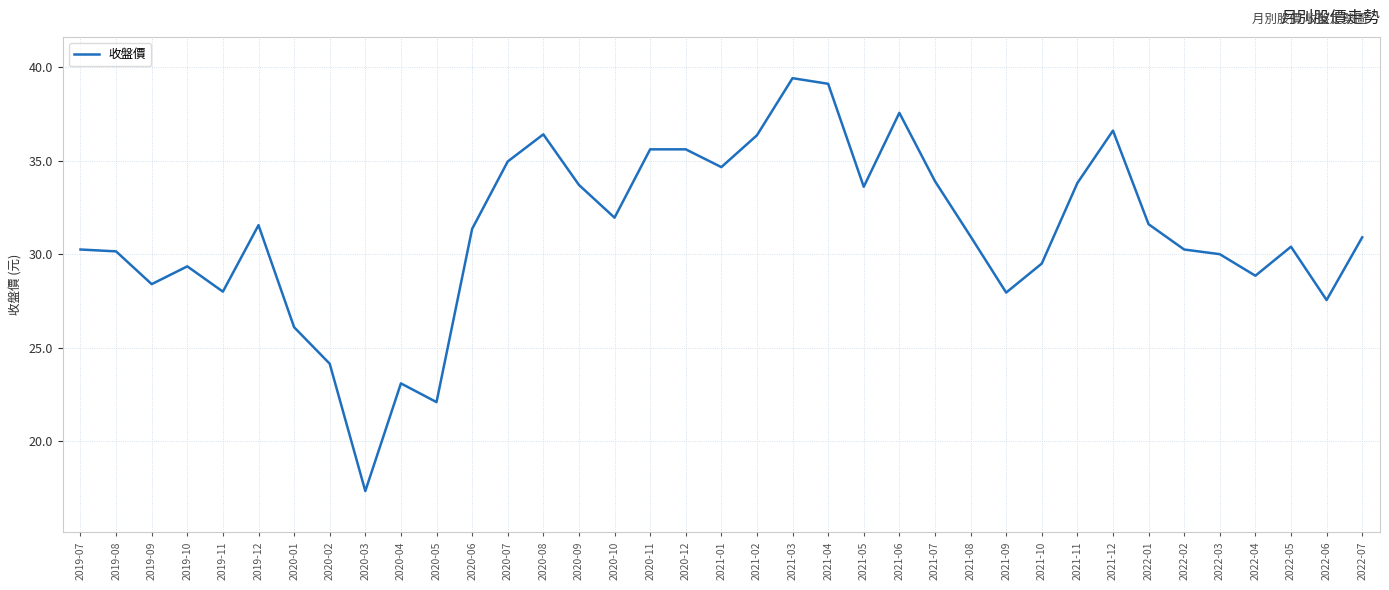

The value at 2019-10 is 16.2. True or false?

False